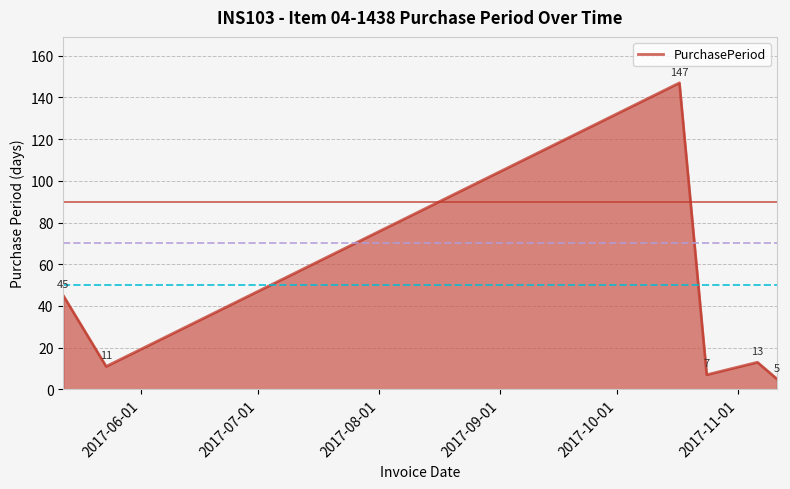

True or false: the data has more than 2 interior local peaks.

False